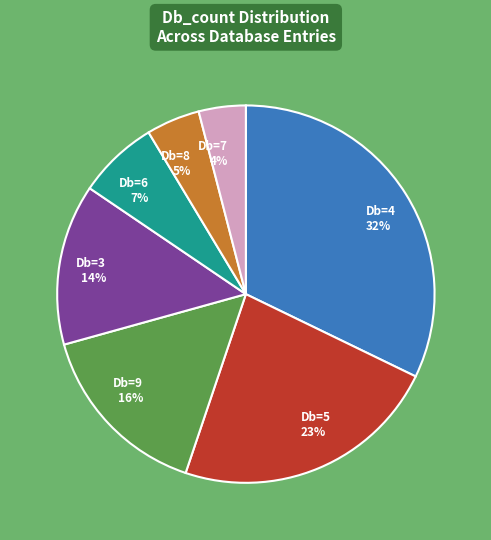

Which category has the smallest portion of the pie?

Db=7 4%